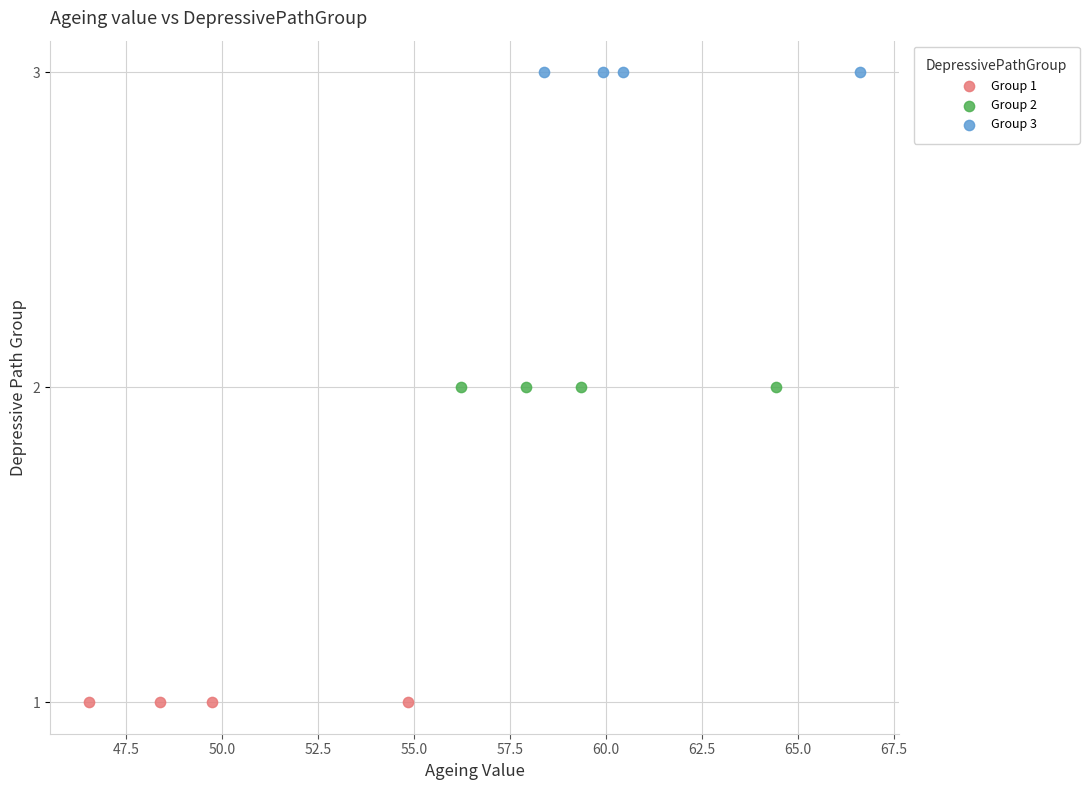

Which series reaches the maximum Y coordinate?

Group 3